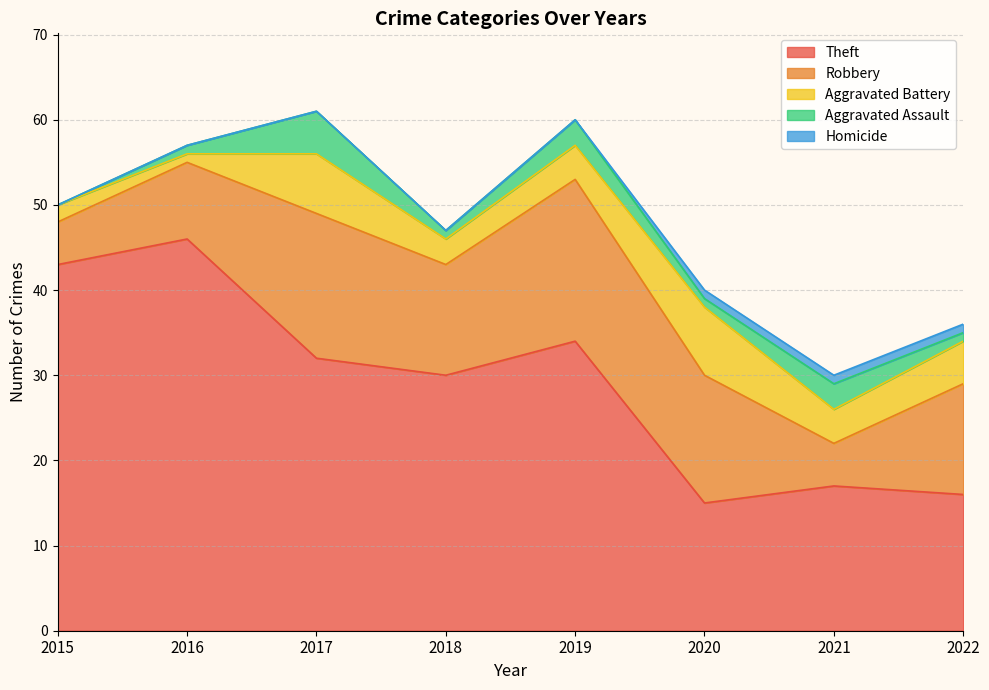

At how many categories does at least one series exceed 14?

8